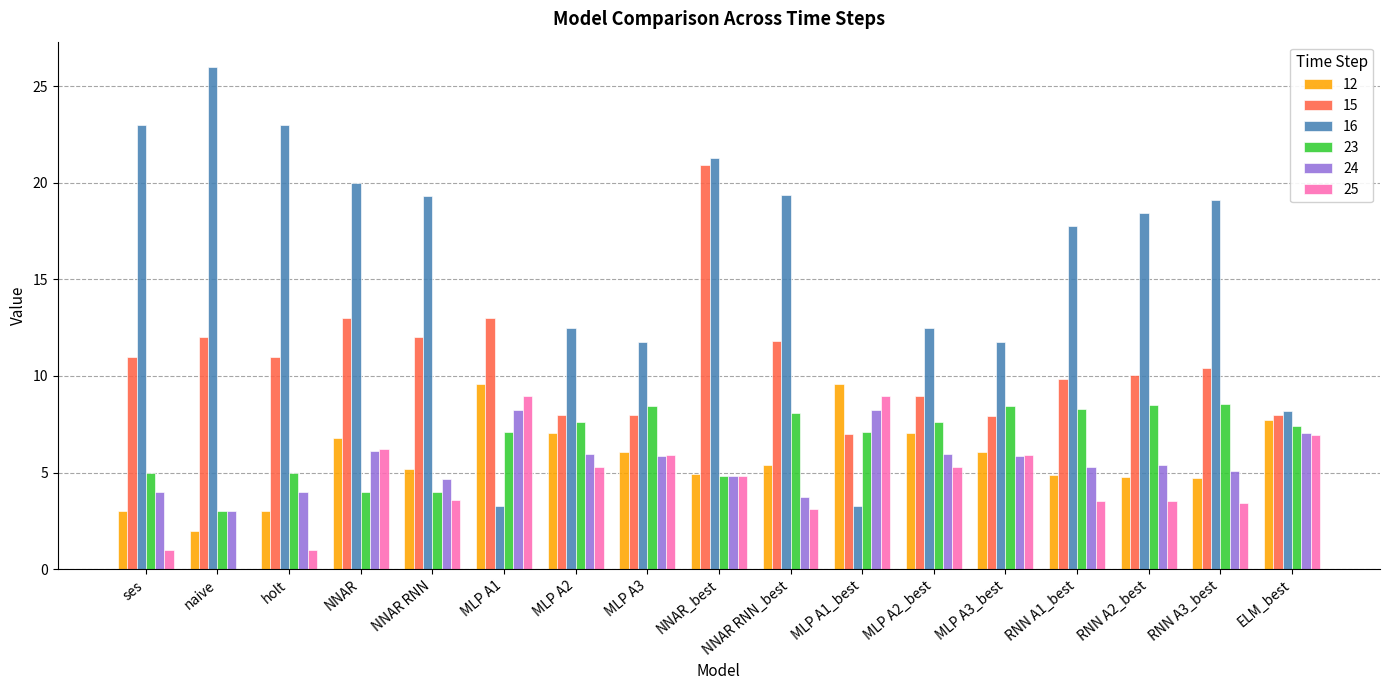

What is the maximum value for 25?

9.0